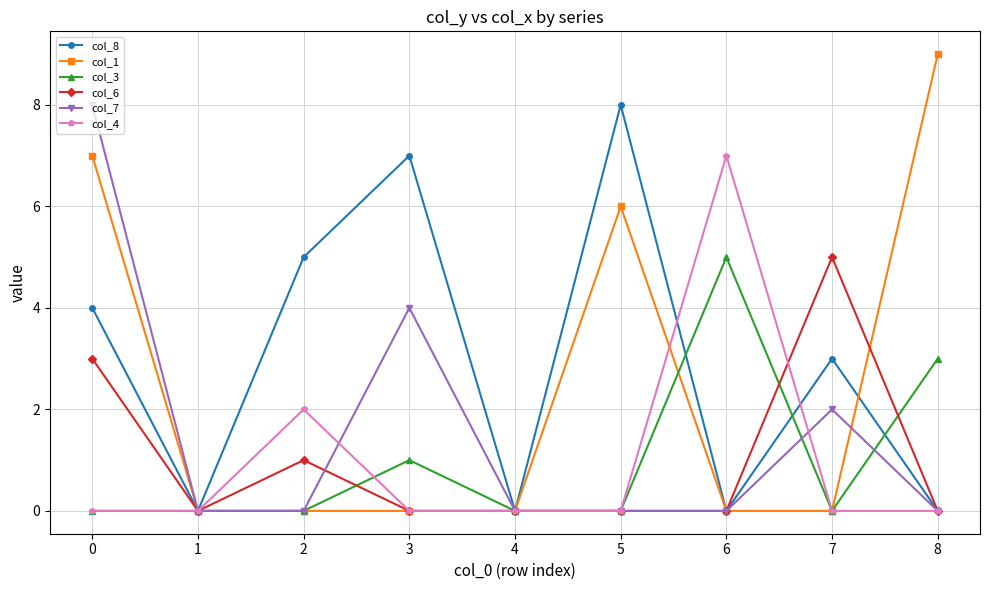

Reading left to right, extract all data points from this chart.

col_8: 0=4	1=0	2=5	3=7	4=0	5=8	6=0	7=3	8=0
col_1: 0=7	1=0	2=0	3=0	4=0	5=6	6=0	7=0	8=9
col_3: 0=0	1=0	2=0	3=1	4=0	5=0	6=5	7=0	8=3
col_6: 0=3	1=0	2=1	3=0	4=0	5=0	6=0	7=5	8=0
col_7: 0=8	1=0	2=0	3=4	4=0	5=0	6=0	7=2	8=0
col_4: 0=0	1=0	2=2	3=0	4=0	5=0	6=7	7=0	8=0